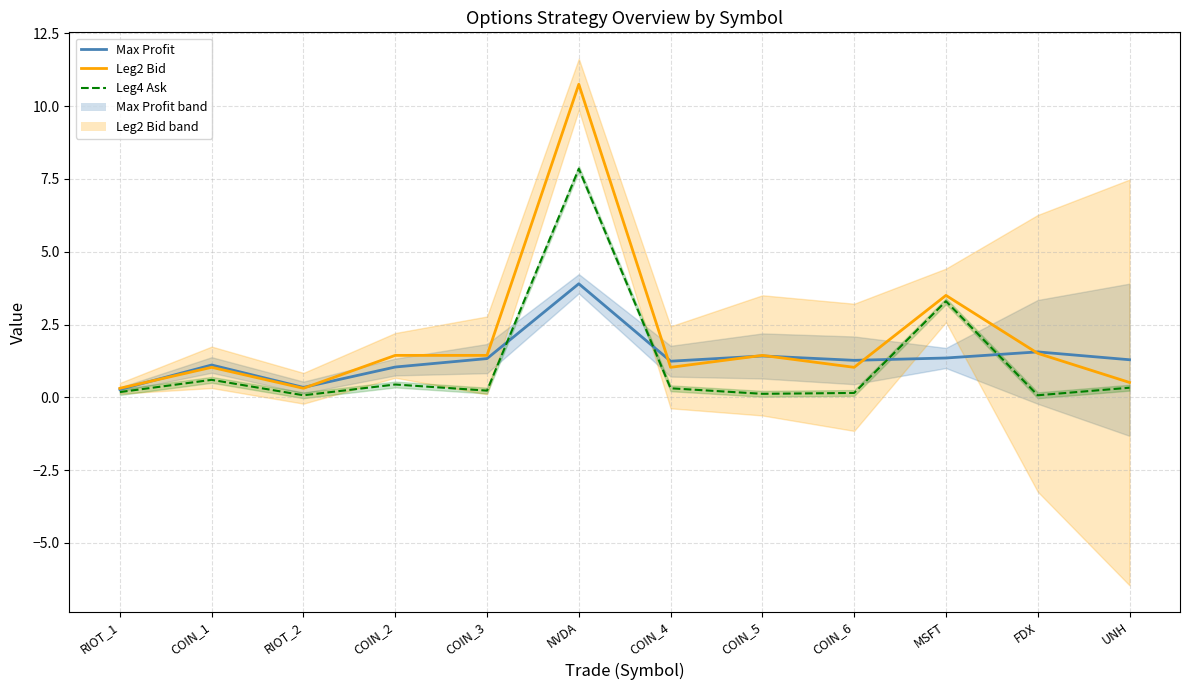

What is the difference between the highest and lowest values at NVDA?

6.8